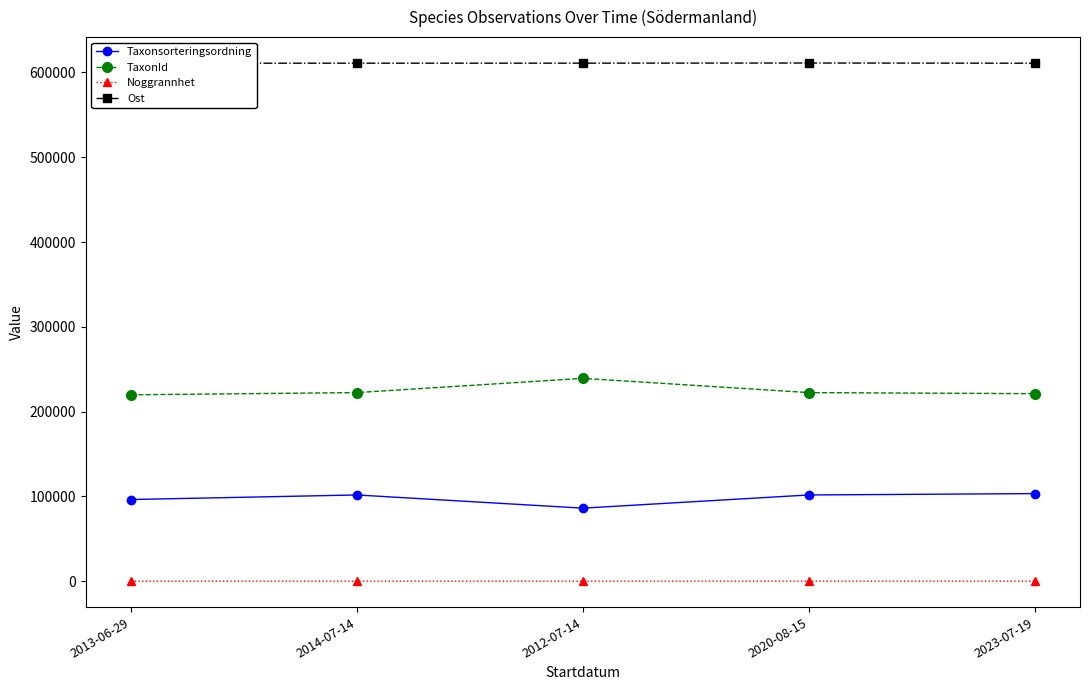

How many lines are shown in the chart?

4